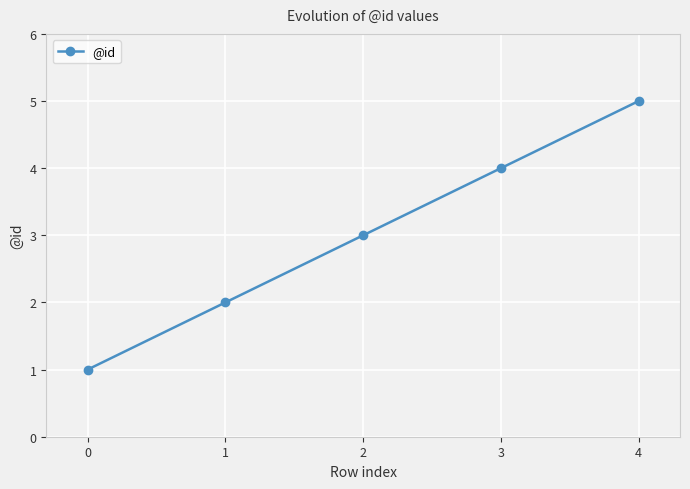

Reading left to right, extract all data points from this chart.

0=1	1=2	2=3	3=4	4=5